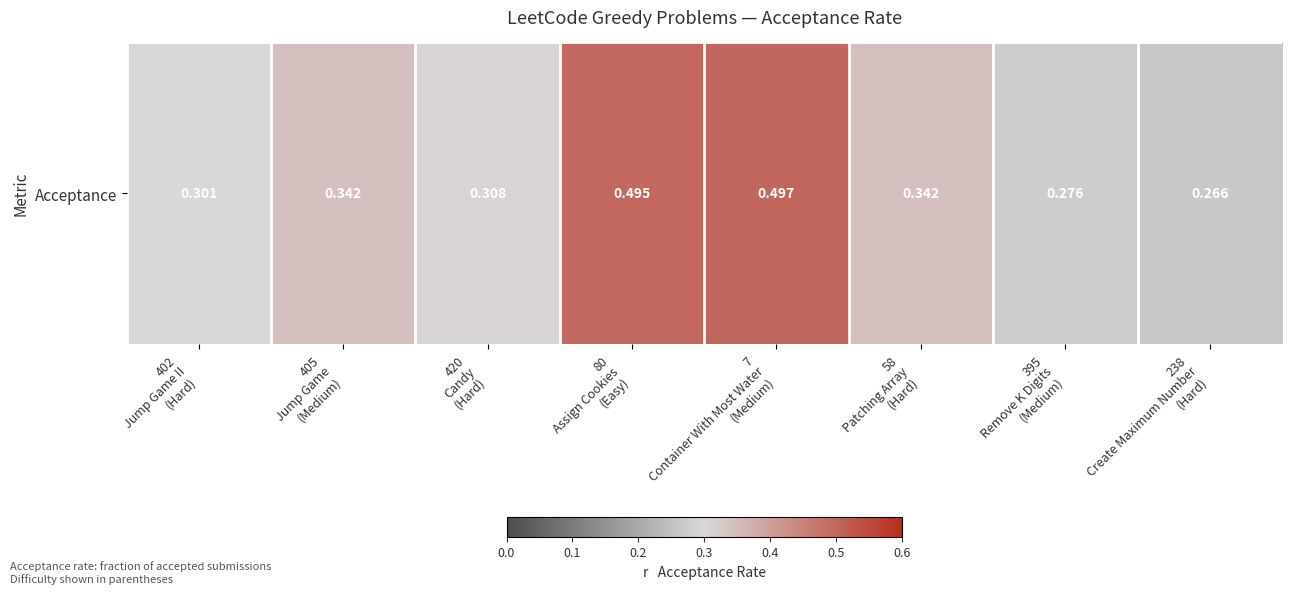

List the labels in order of value, largest first.

7
Container With Most Water
(Medium), 80
Assign Cookies
(Easy), 405
Jump Game
(Medium), 58
Patching Array
(Hard), 420
Candy
(Hard), 402
Jump Game II
(Hard), 395
Remove K Digits
(Medium), 238
Create Maximum Number
(Hard)